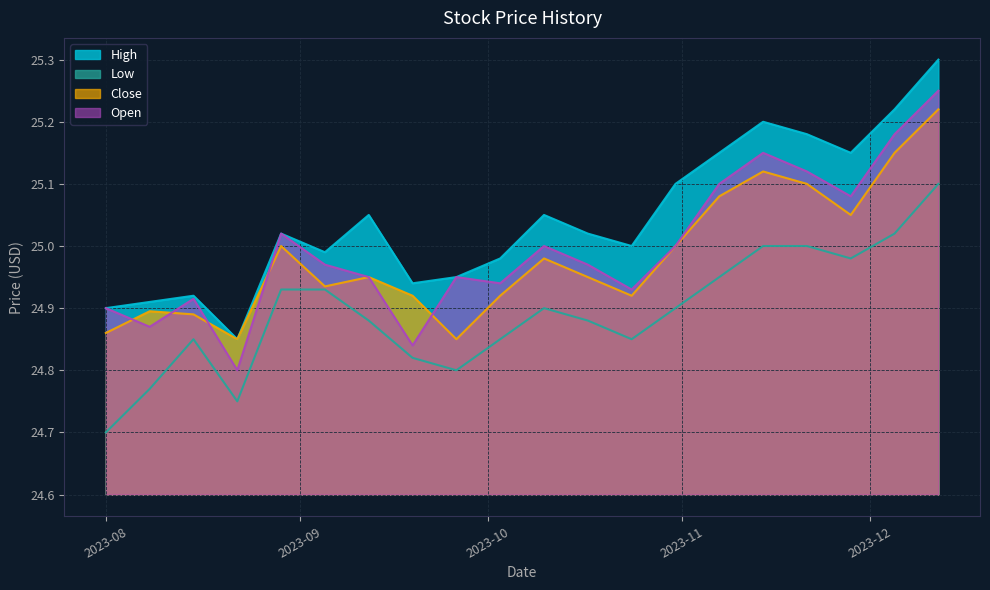

At which category is the sum across all series the highest?

2023-12-12